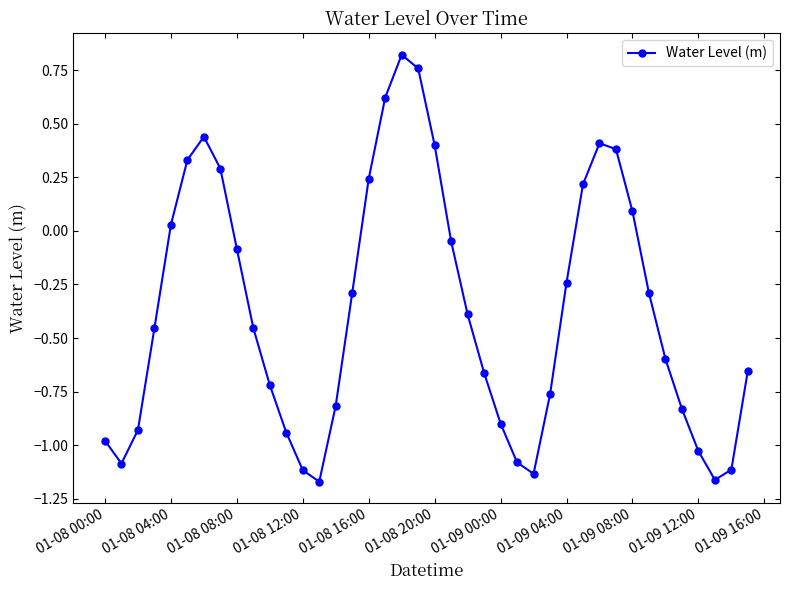

What is the value of the 9th point from the left?

-0.1